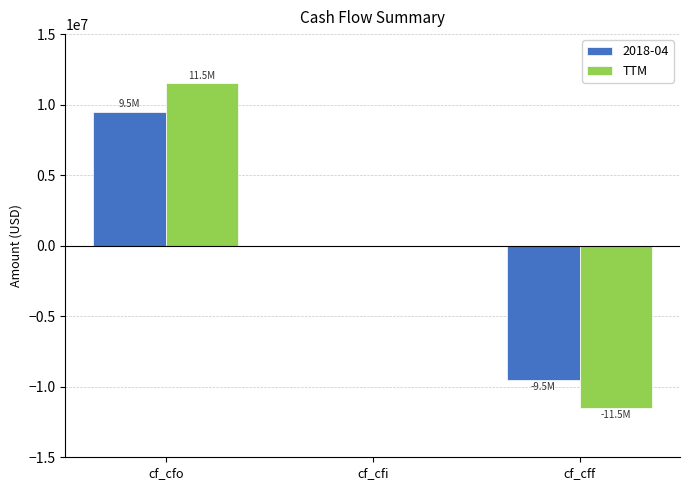

The value of 2018-04 at cf_cff is -9513000. True or false?

True